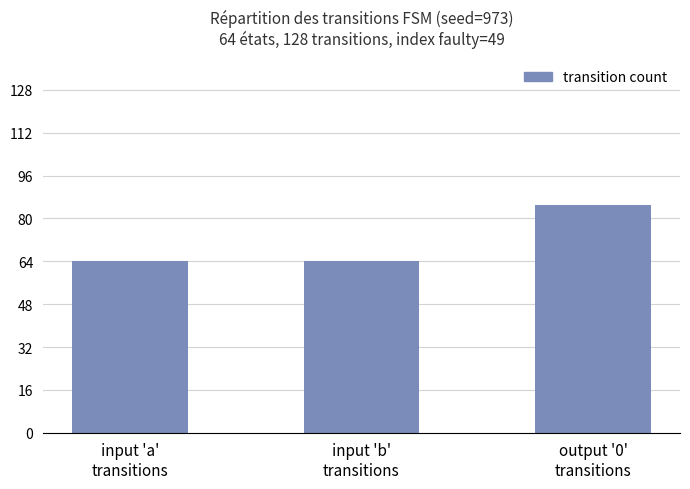

The value at input 'a'
transitions is 112. True or false?

False